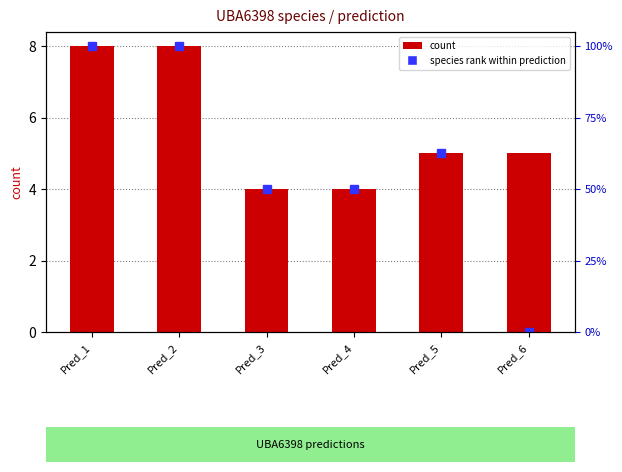

How many data points does each series have?

6